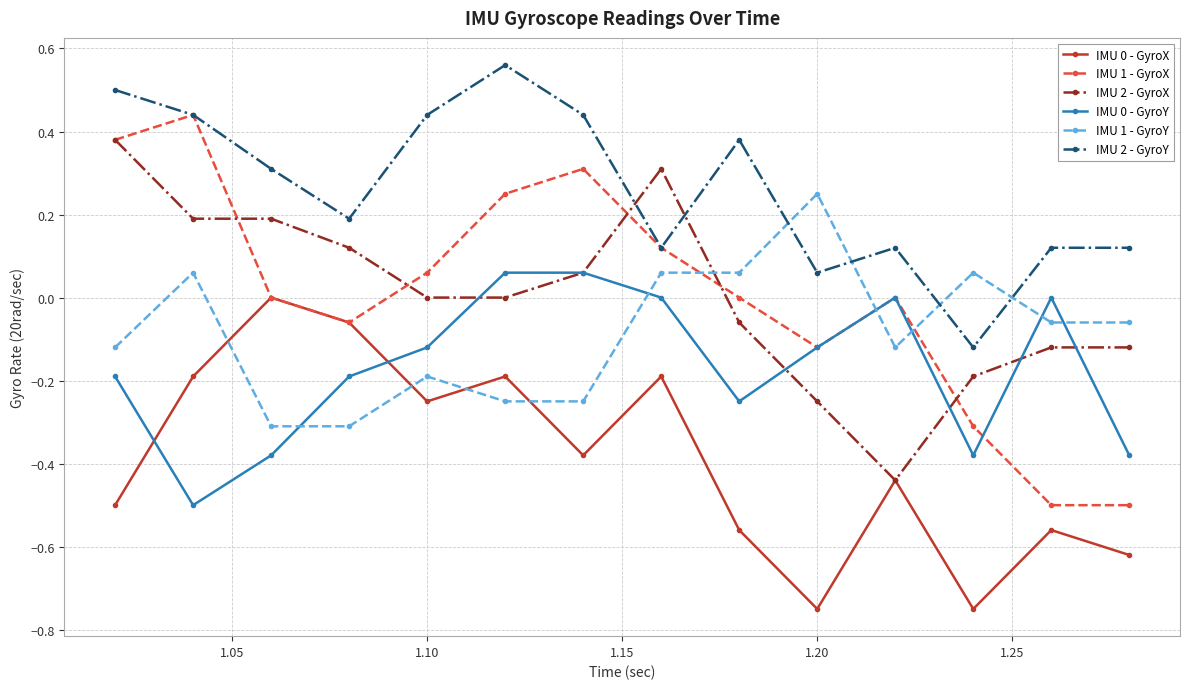

True or false: IMU 0 - GyroY and IMU 1 - GyroY intersect in this chart.

True